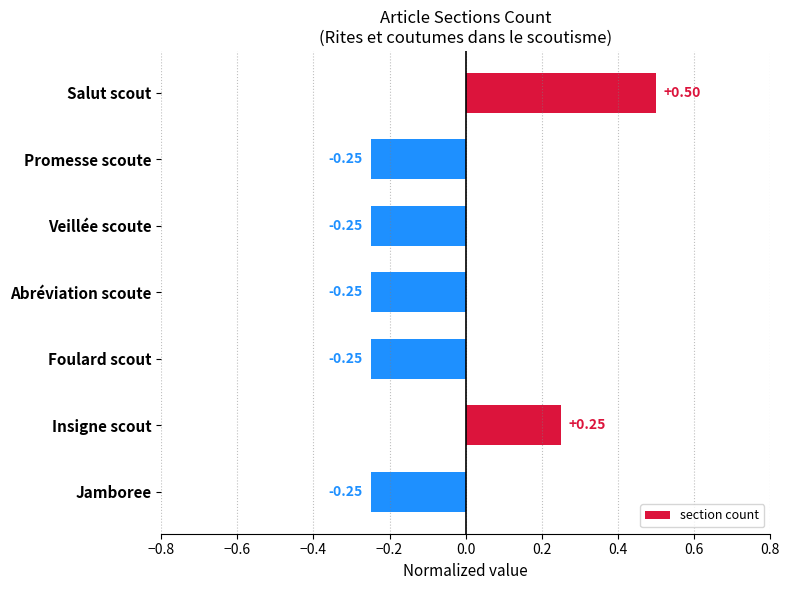

Between Jamboree and Insigne scout, which is larger?

Insigne scout